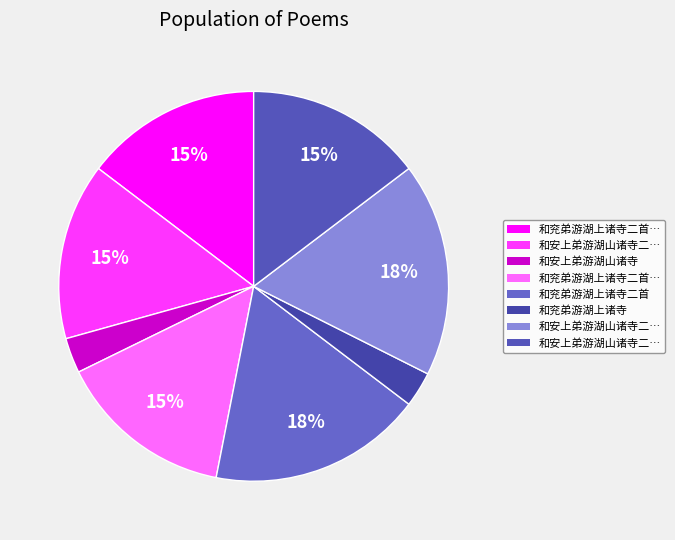

Does any single category account for the majority?

No